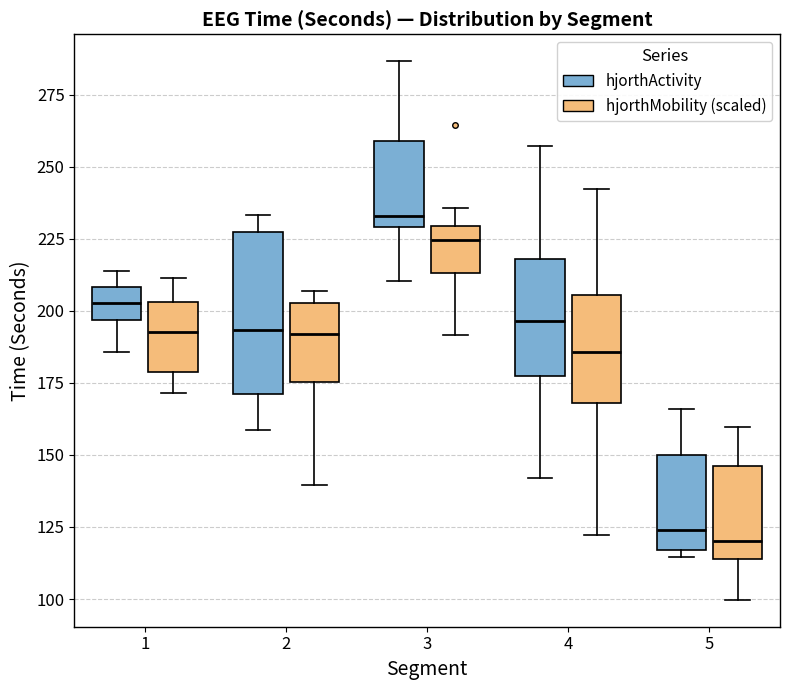

Which box's median line is the highest?

3 (hjorthActivity)